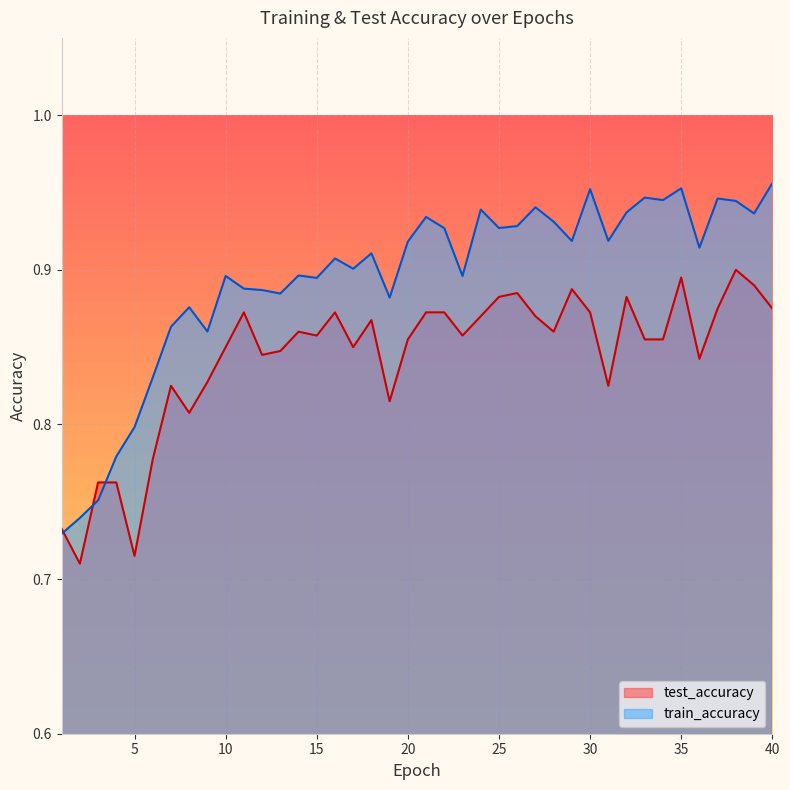

How many intersections are there between train_accuracy and test_accuracy?

3